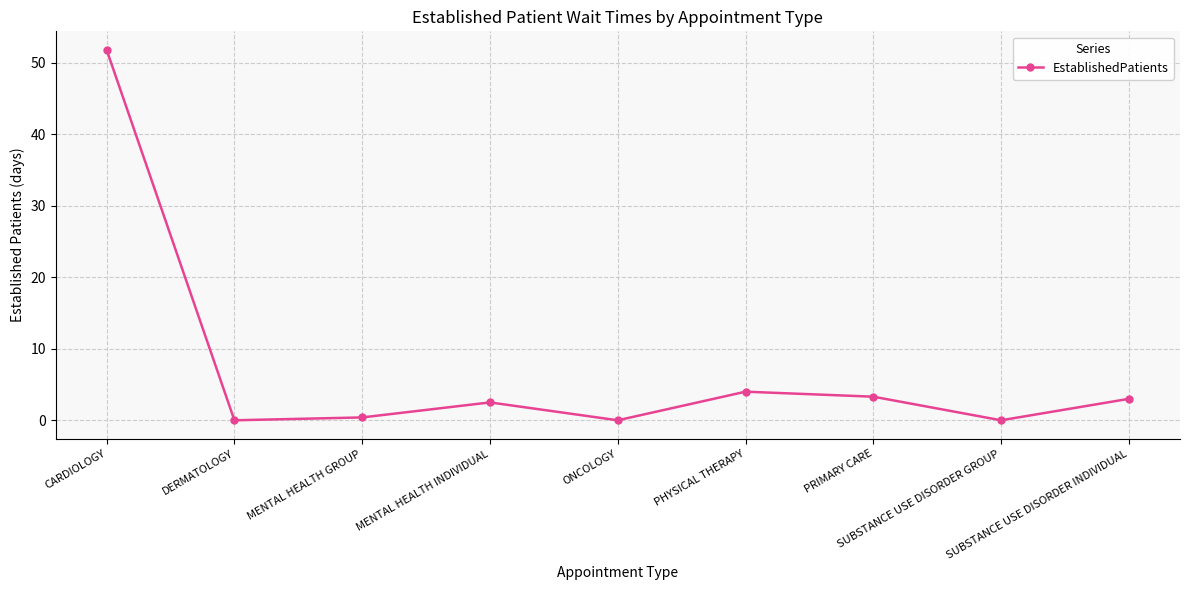

What is the greatest value displayed?

51.8